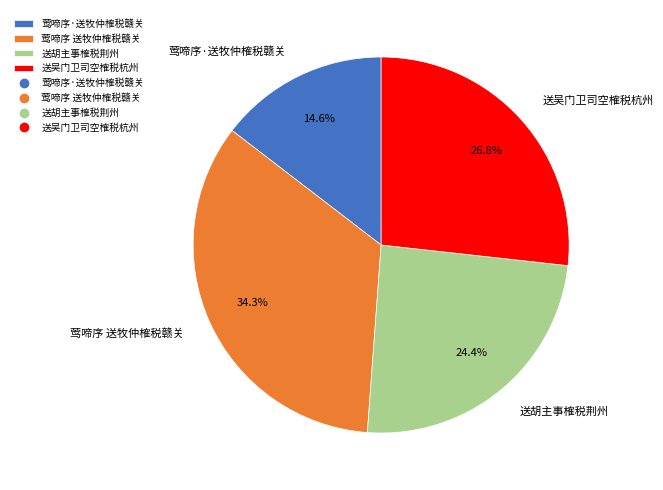

Which category has the biggest portion of the pie?

莺啼序 送牧仲榷税赣关